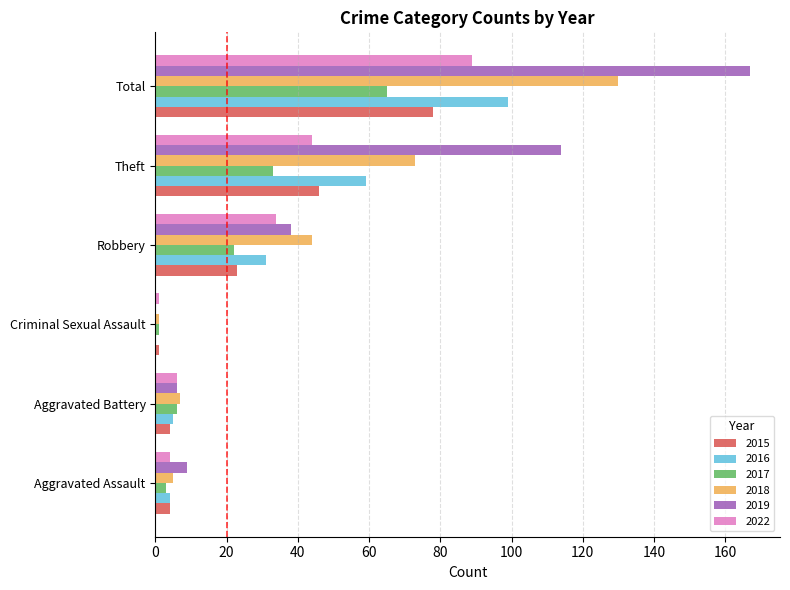

The 2017 series shows 115 at Total. True or false?

False